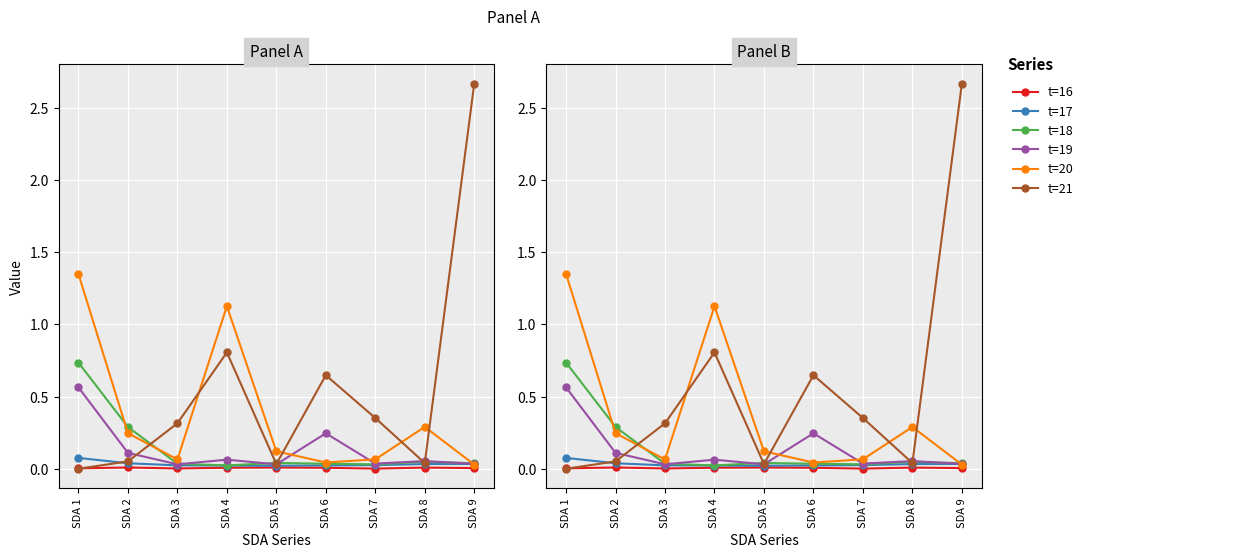

Rank the categories by t=20 value from lowest to highest.

SDA 9, SDA 6, SDA 3, SDA 7, SDA 5, SDA 2, SDA 8, SDA 4, SDA 1